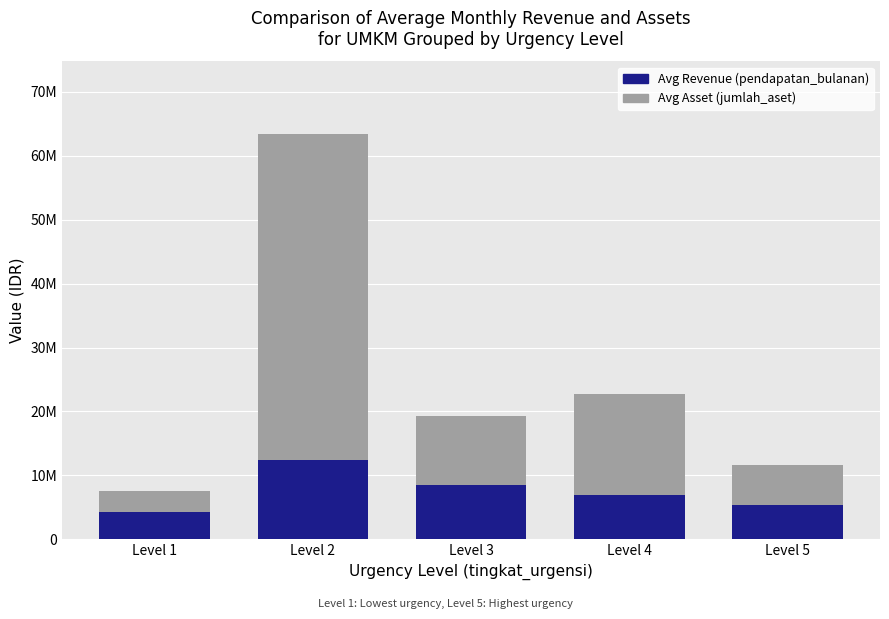

The value of Avg Revenue (pendapatan_bulanan) at Level 1 is 4250000.0. True or false?

True